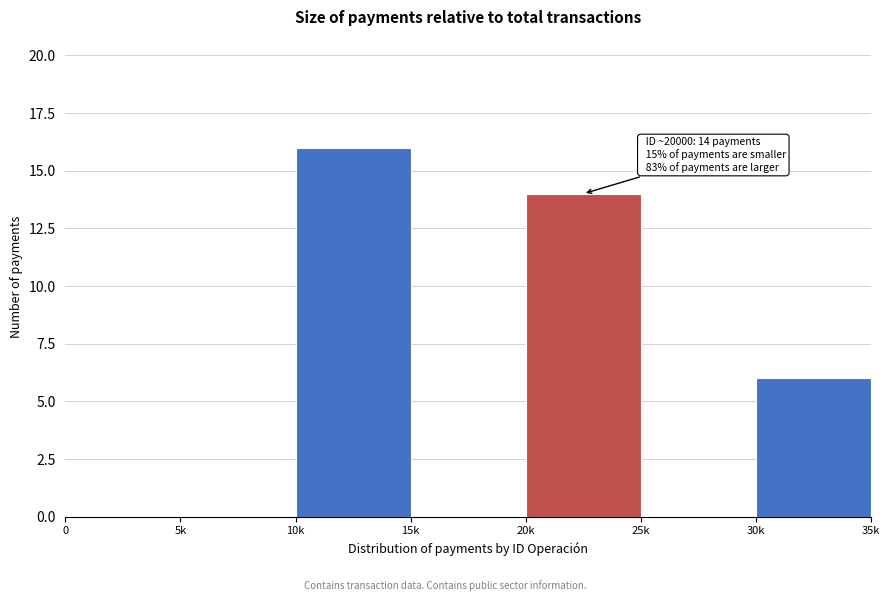

Reading left to right, extract all data points from this chart.

0=0	5k=0	10k=16	15k=0	20k=14	25k=0	30k=6